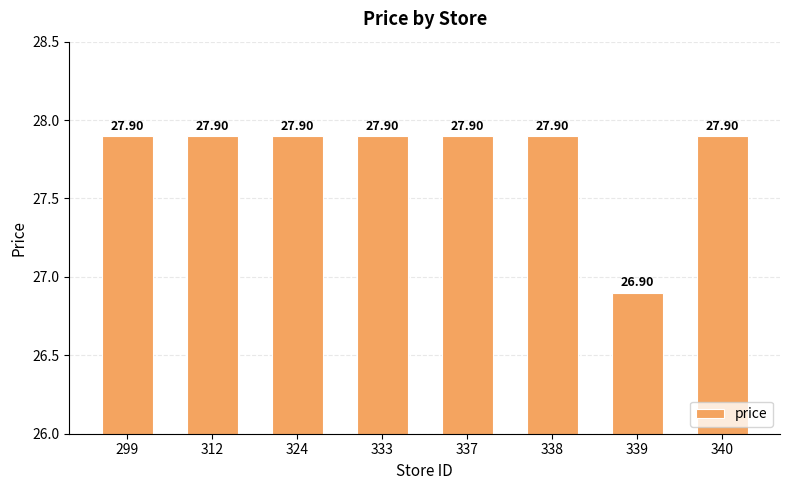

What is the sum of all values?

222.2